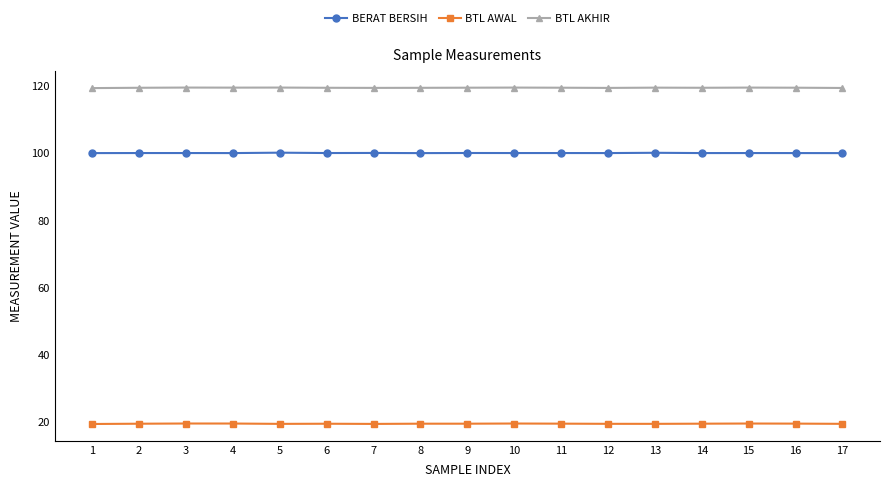

What is the greatest value displayed?

119.5